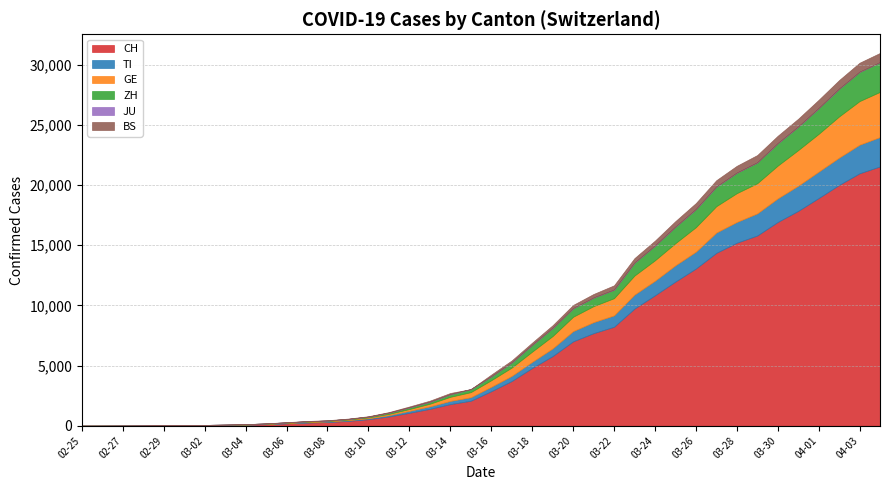

The value of ZH at 2020-03-14 is 218. True or false?

True